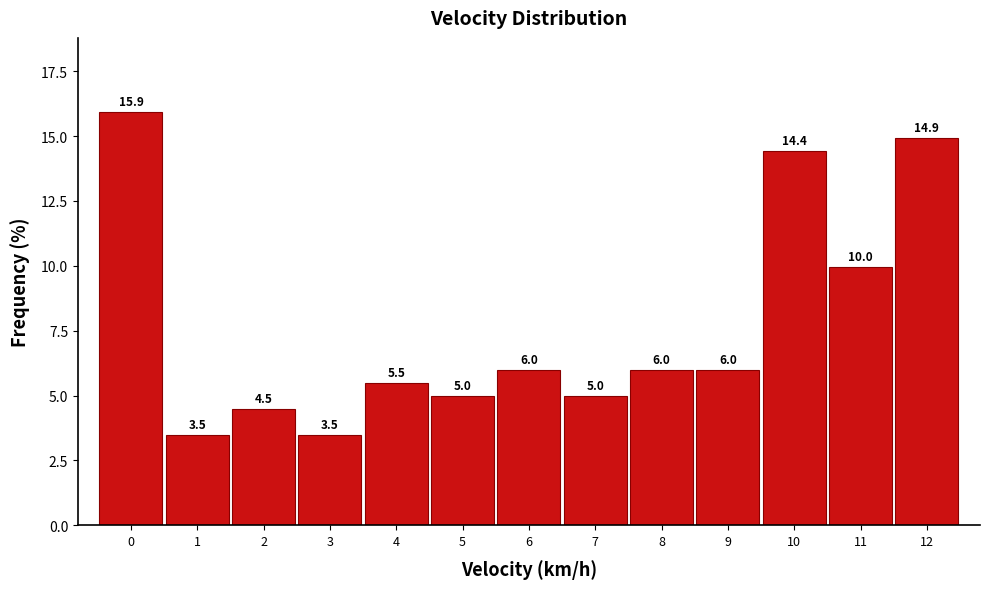

Reading left to right, transcribe all the data shown in this chart.

0=15.9	1=3.5	2=4.5	3=3.5	4=5.5	5=5.0	6=6.0	7=5.0	8=6.0	9=6.0	10=14.4	11=10.0	12=14.9